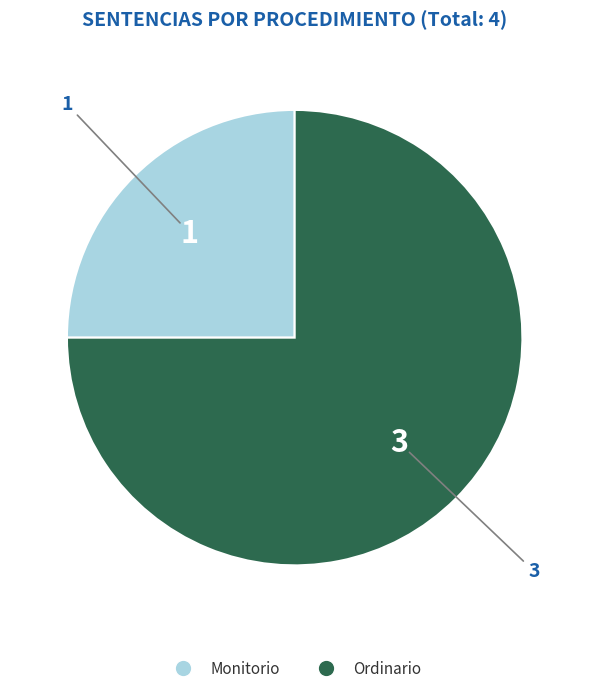

How many segments does this pie chart have?

2